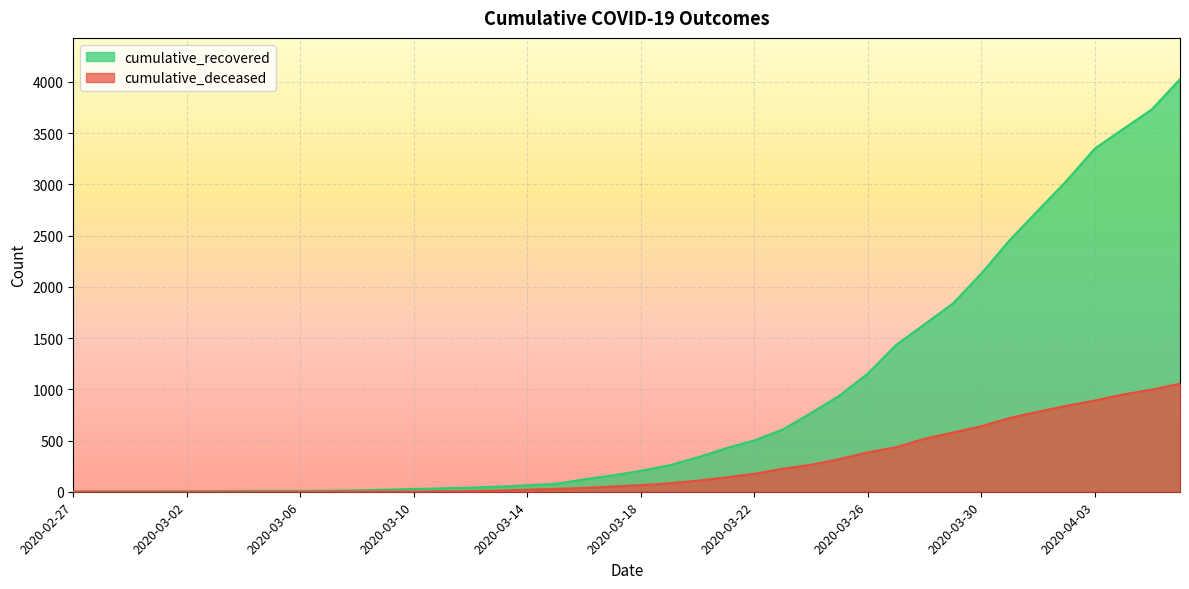

How many data points does each series have?

40